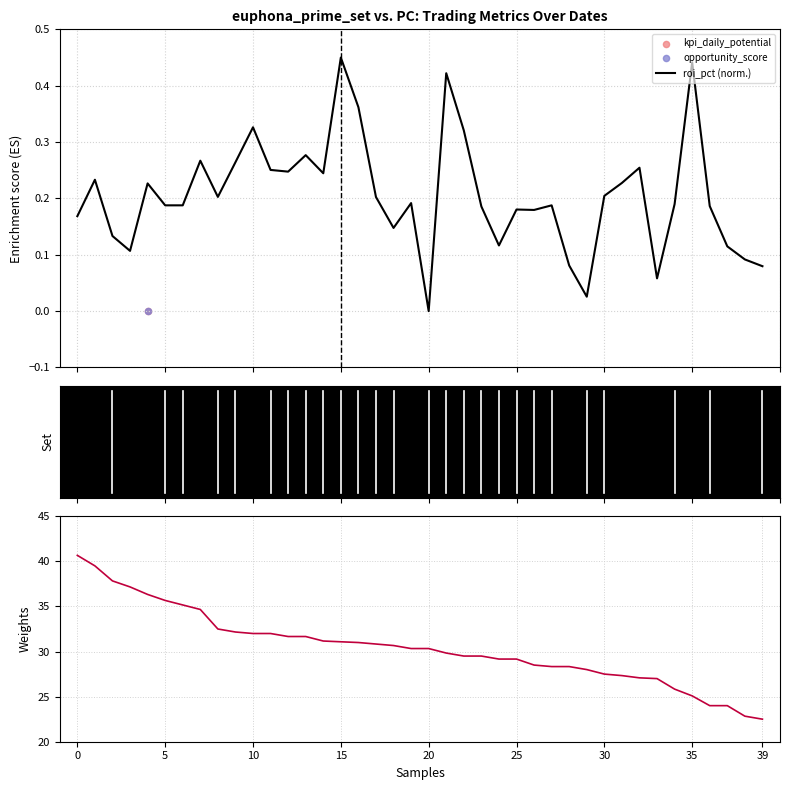

Which series has the largest Y range (max minus min)?

kpi_daily_potential